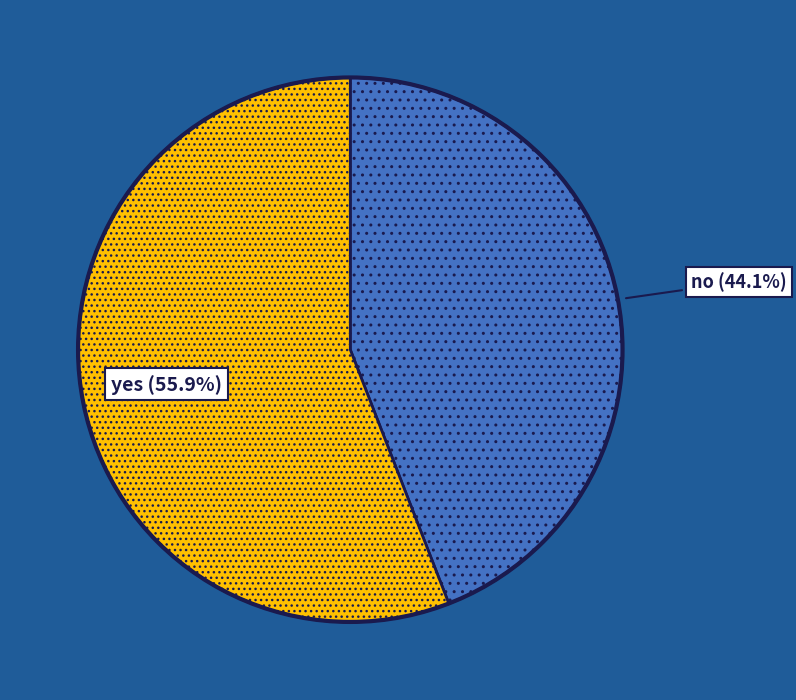

What percentage is NOT represented by no?

55.9%